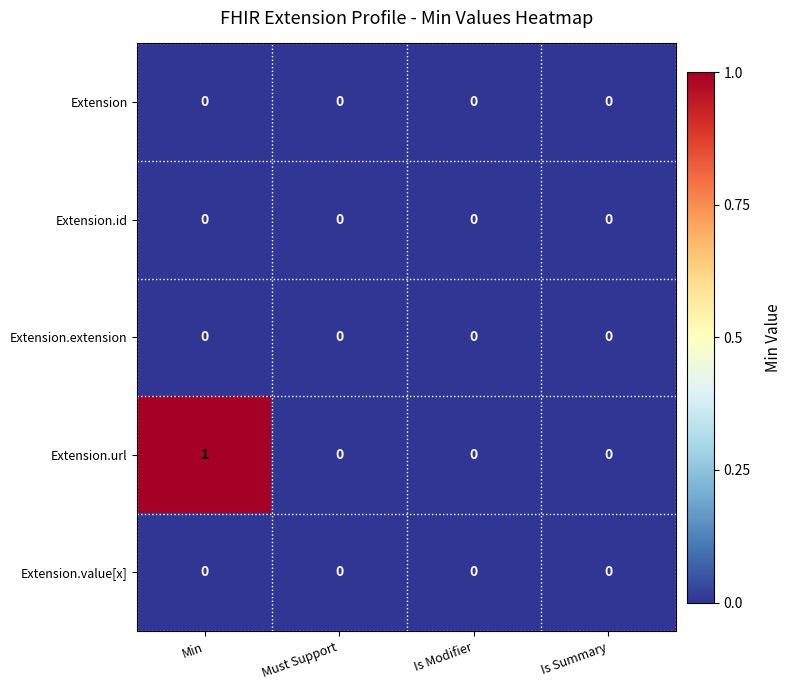

At which category does the chart reach its peak across all series?

Min